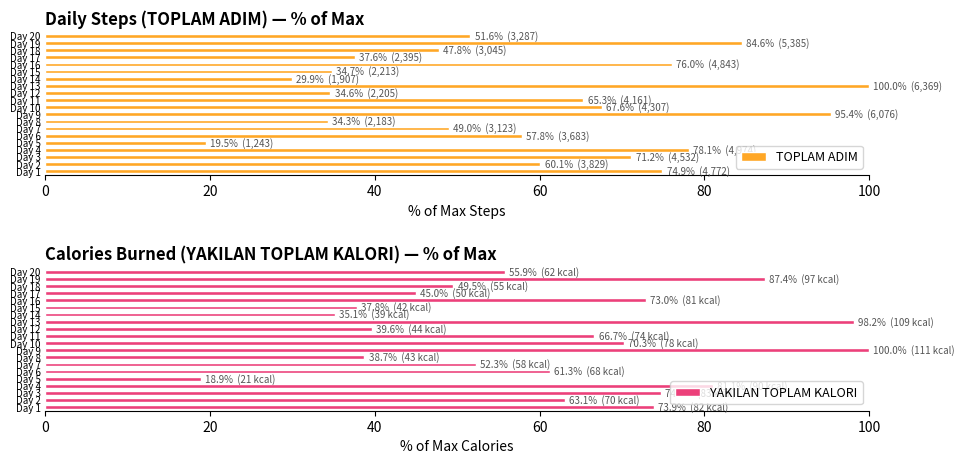

At which label is YAKILAN TOPLAM KALORI closest to 59?

Day 6